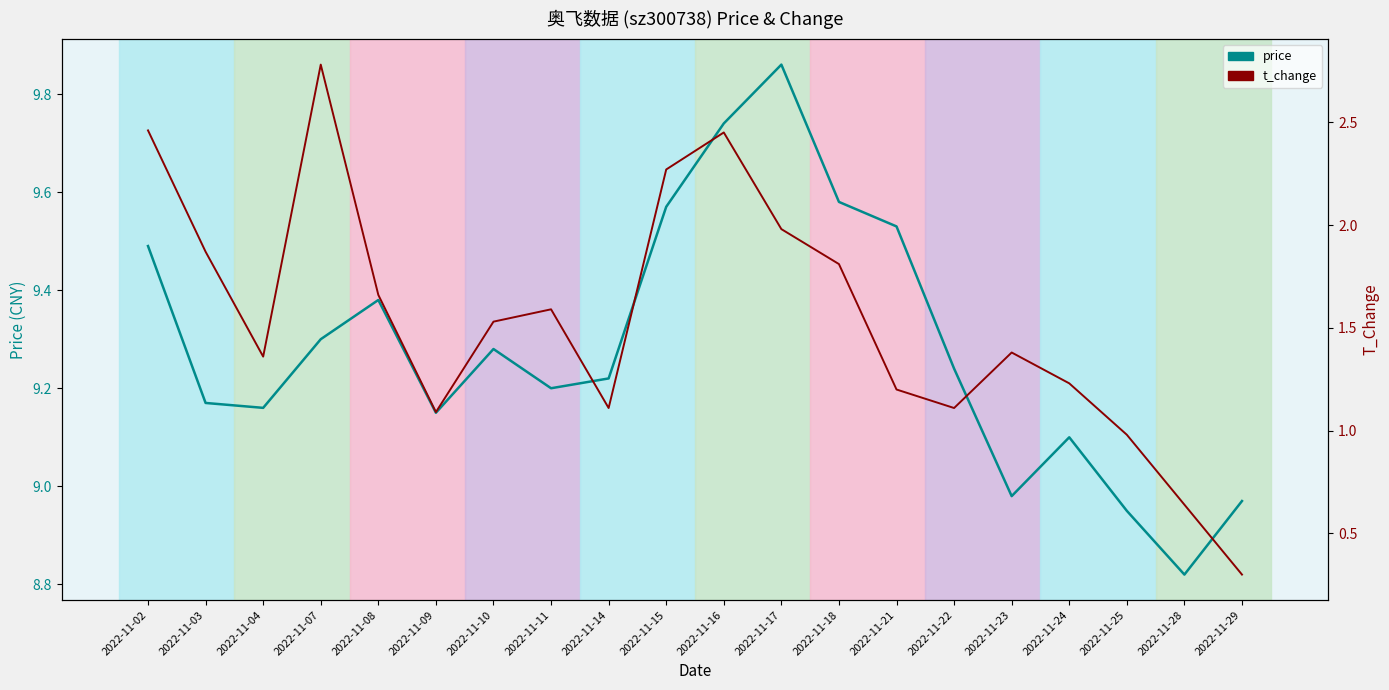

What is the difference between the second highest and second lowest values in the t_change series?

1.8